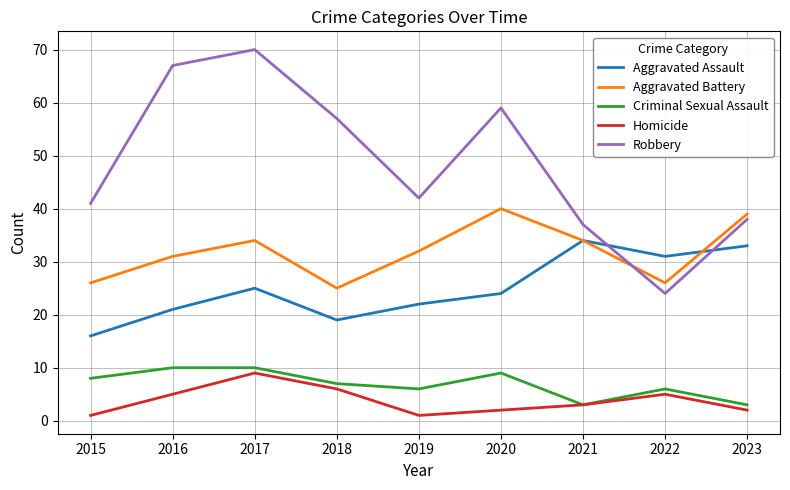

True or false: Criminal Sexual Assault has more than 1 interior local peaks.

True